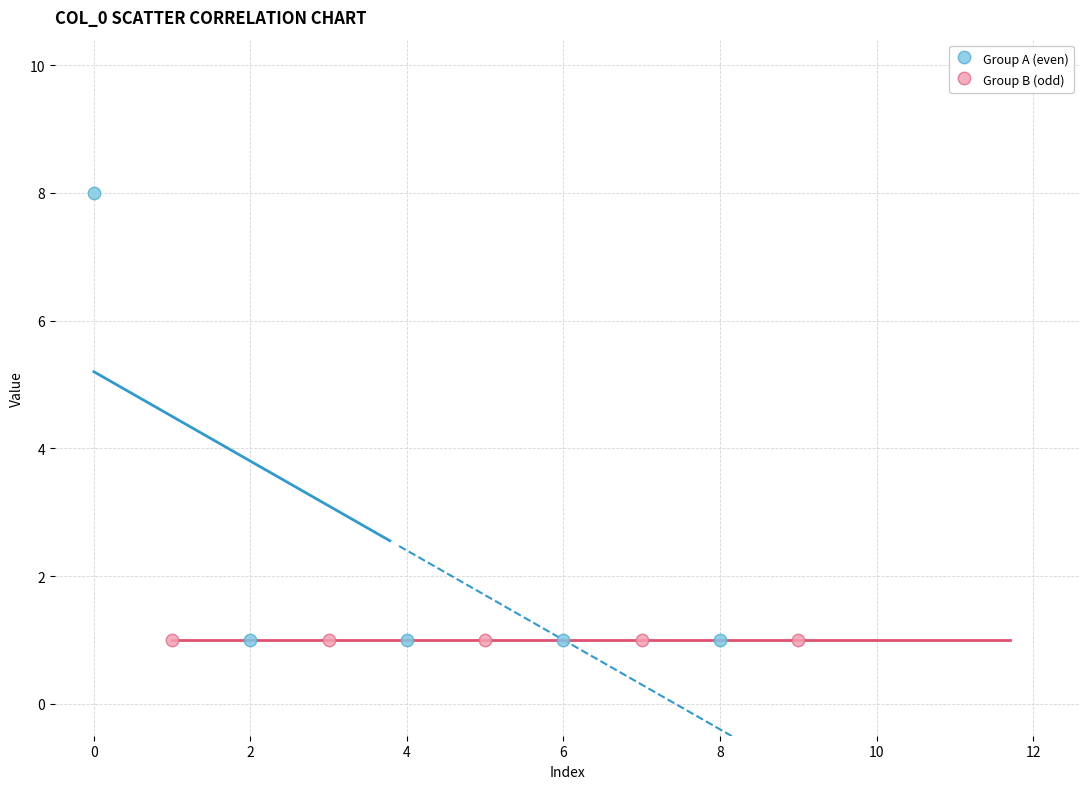

Which series contains the highest Y value?

Group A (even)